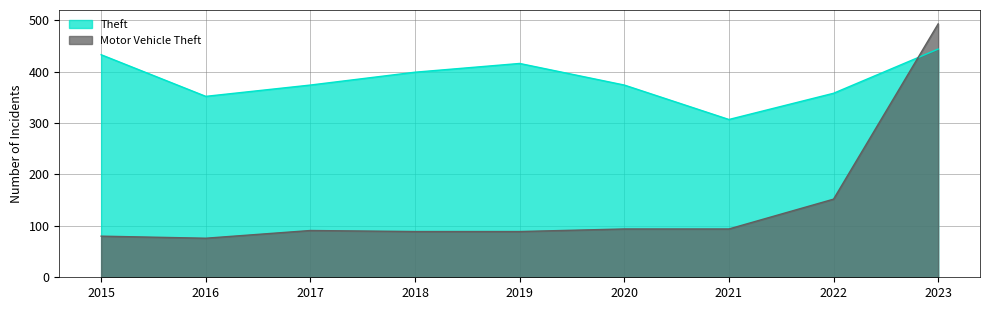

Rank the series by their average value, from lowest to highest.

Motor Vehicle Theft, Theft